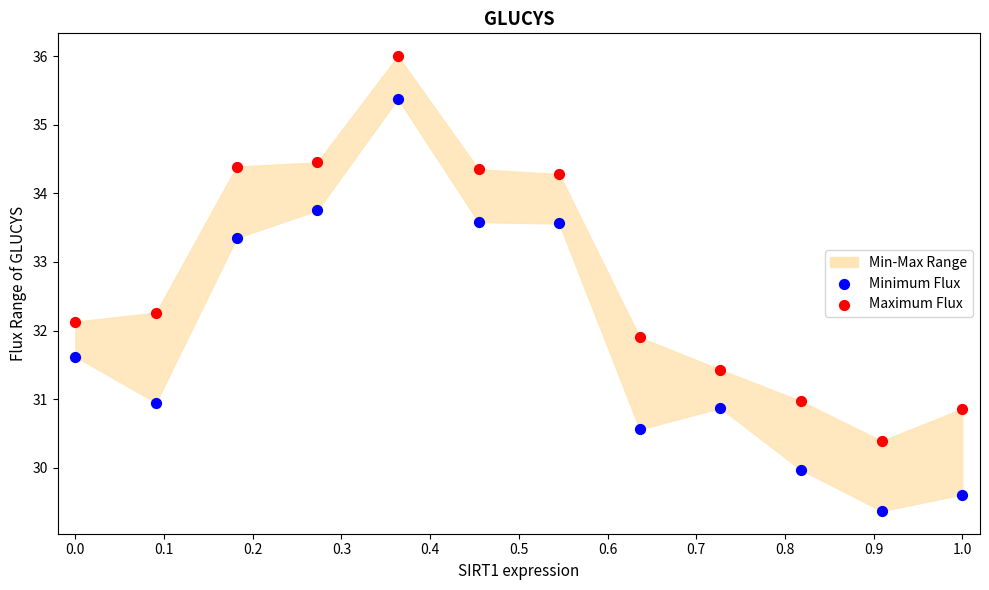

Which series reaches the maximum Y coordinate?

Maximum Flux